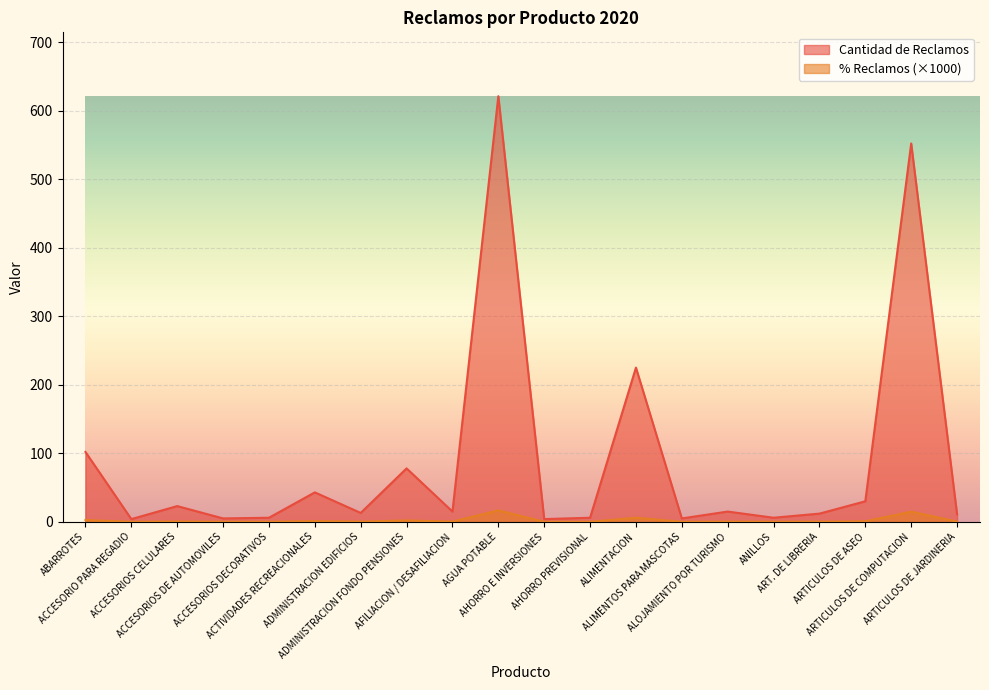

Is it true that % Reclamos equals 0.8 at ARTICULOS DE ASEO?

True